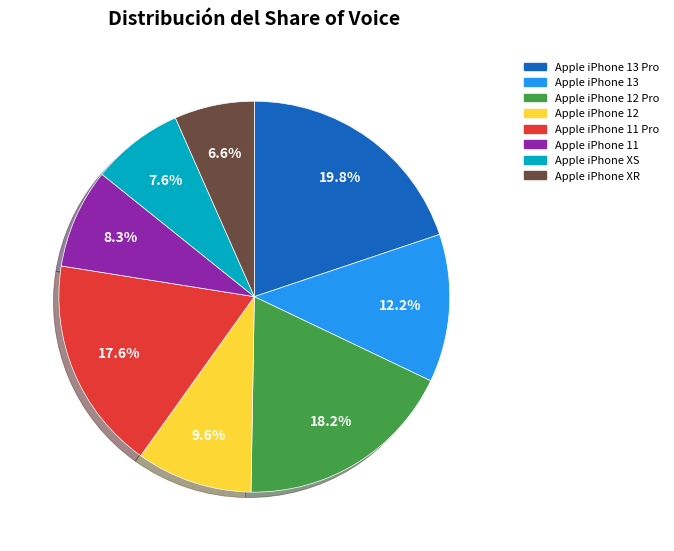

Combined, do Apple iPhone 12 Pro and Apple iPhone 13 account for over 50%?

No